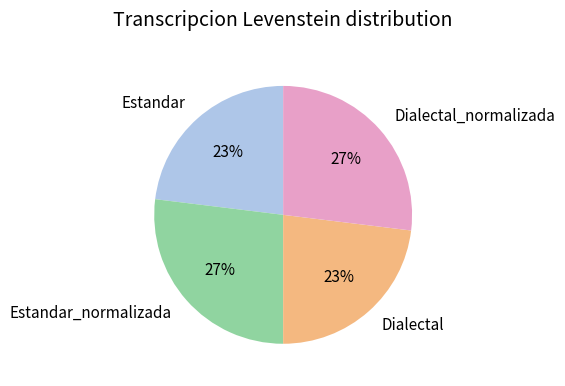

What is the ratio of the value at Estandar_normalizada to the value at Estandar?

1.2